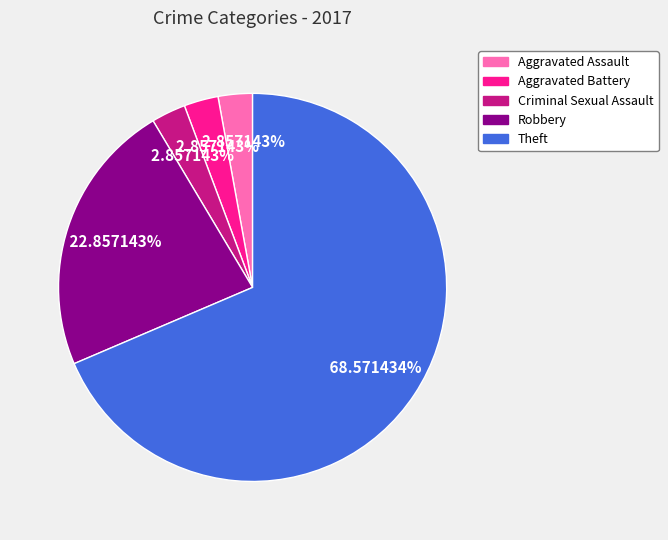

Which has a higher value, Aggravated Assault or Theft?

Theft